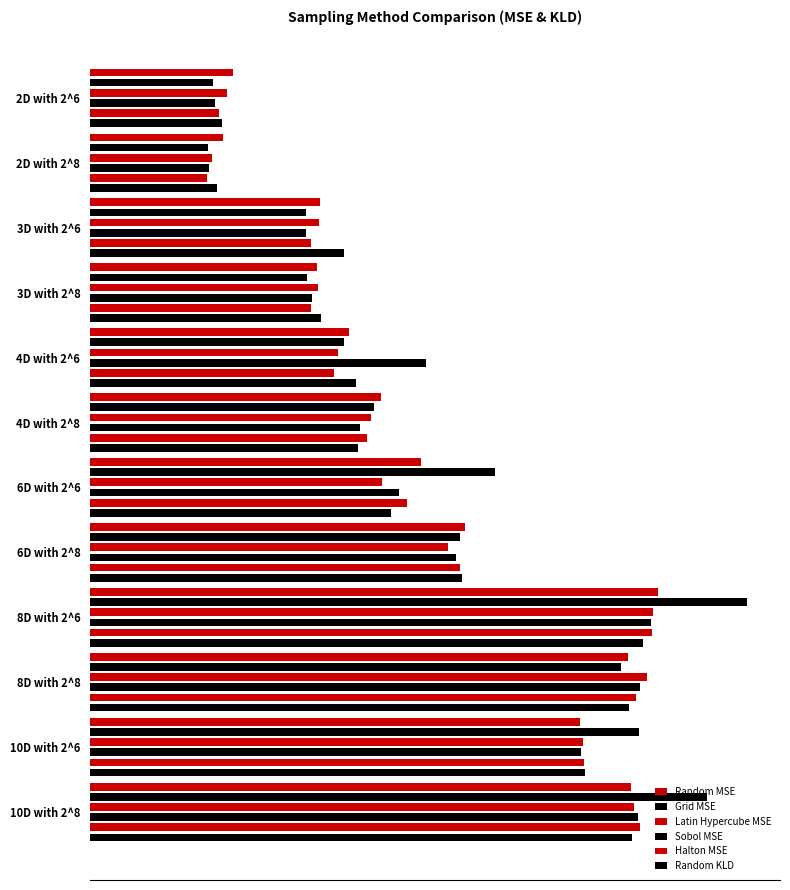

True or false: Halton MSE has a value of 56.5 at 6D with 2^6.

False